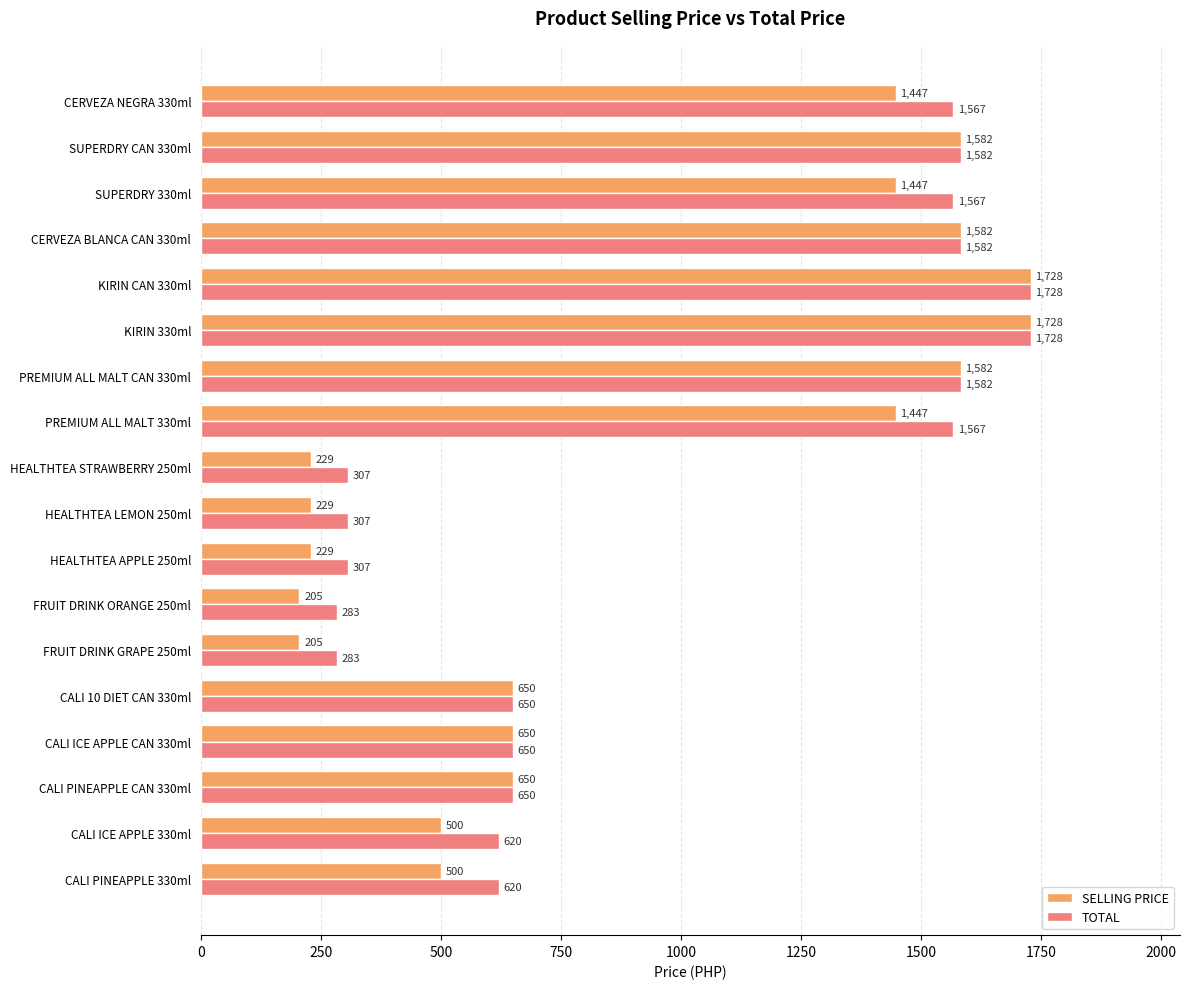

Read the TOTAL value at CALI PINEAPPLE CAN 330ml.

650